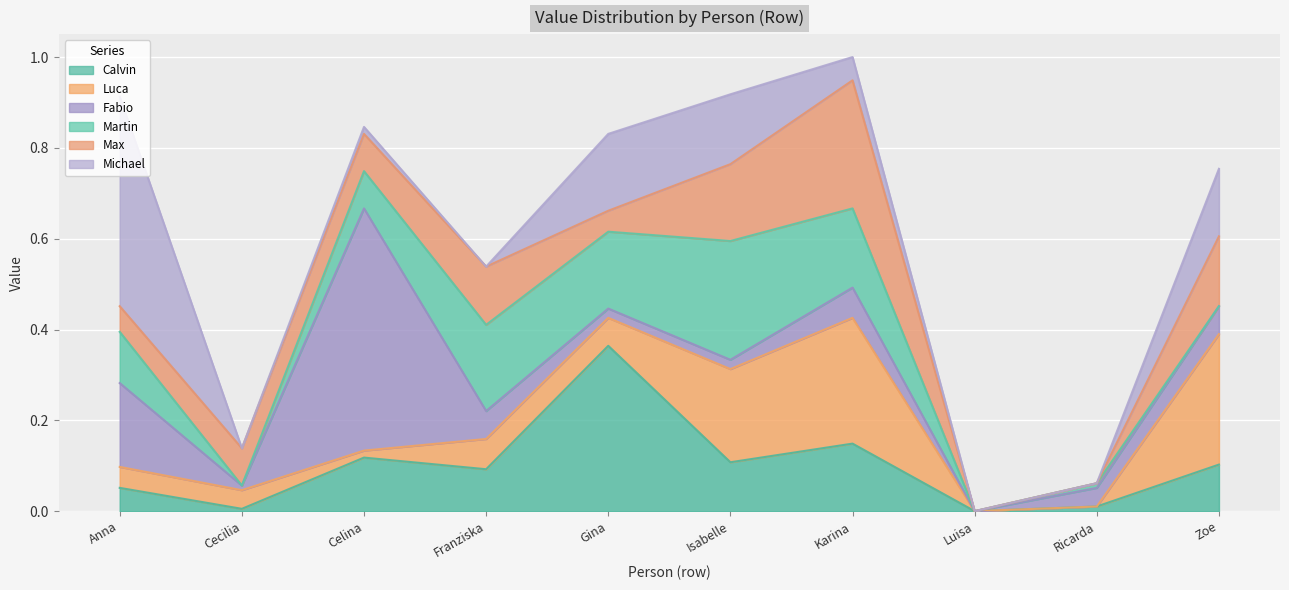

Rank the series by their maximum value, from lowest to highest.

Martin, Max, Luca, Calvin, Michael, Fabio